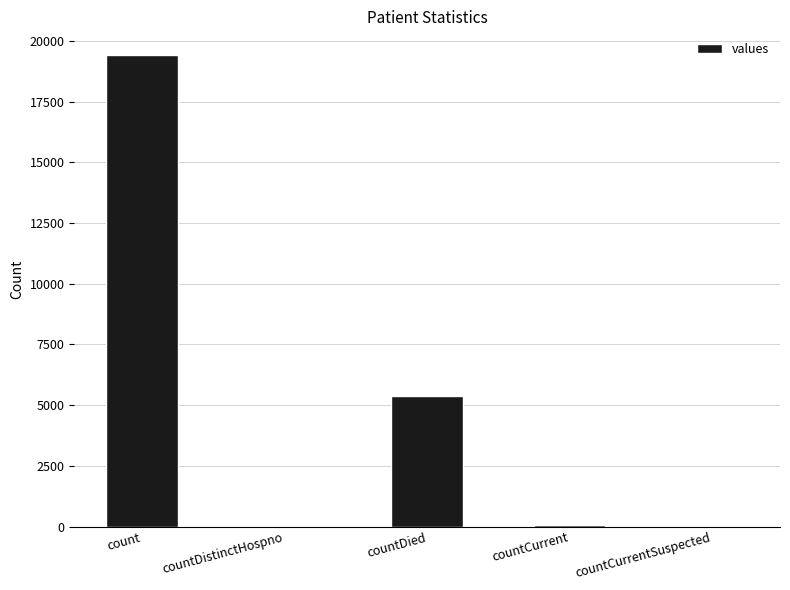

The value at count is 19420. True or false?

True